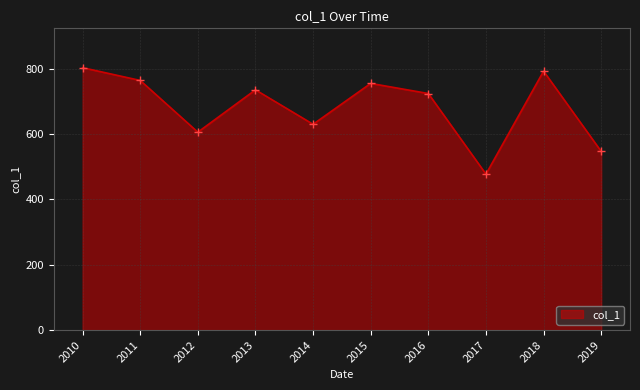

What is the change in value from 2014 to 2019?

-83.1